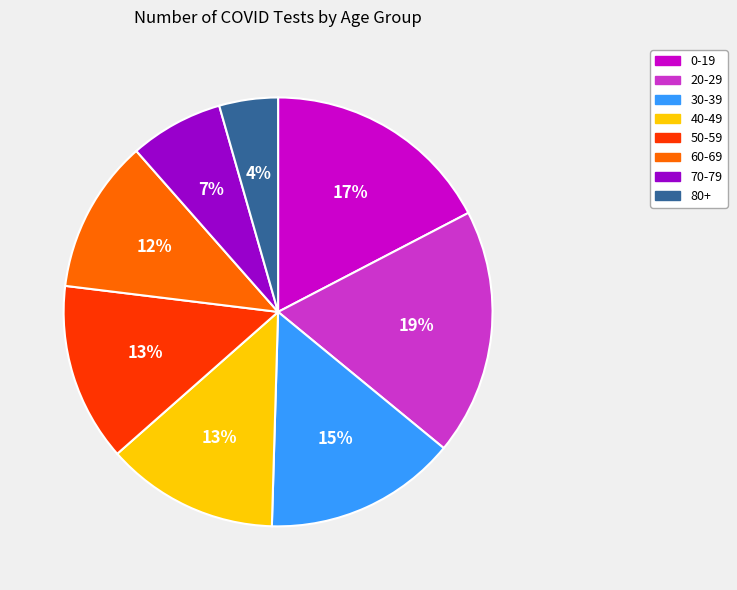

Does 70-79 account for over 50% of the chart?

No